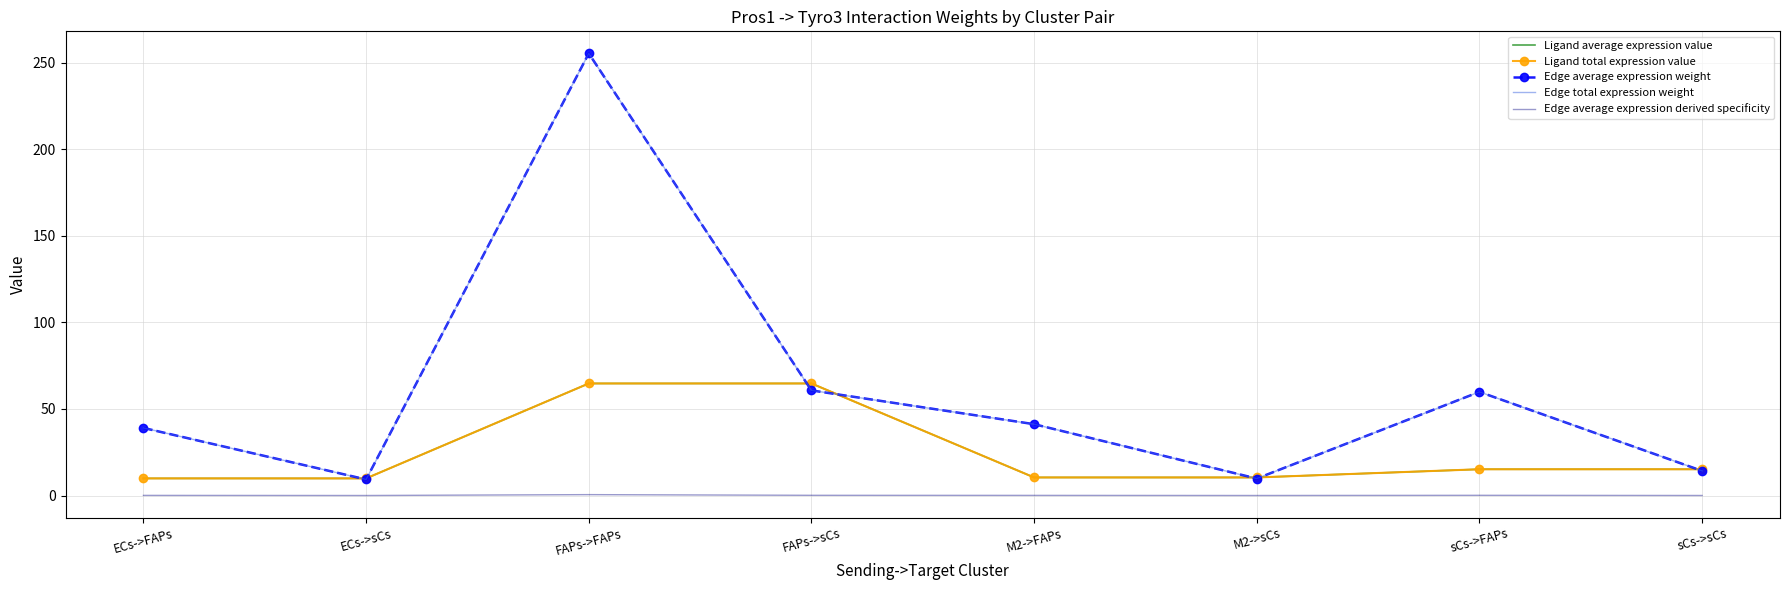

At how many categories does at least one series exceed 68?

1